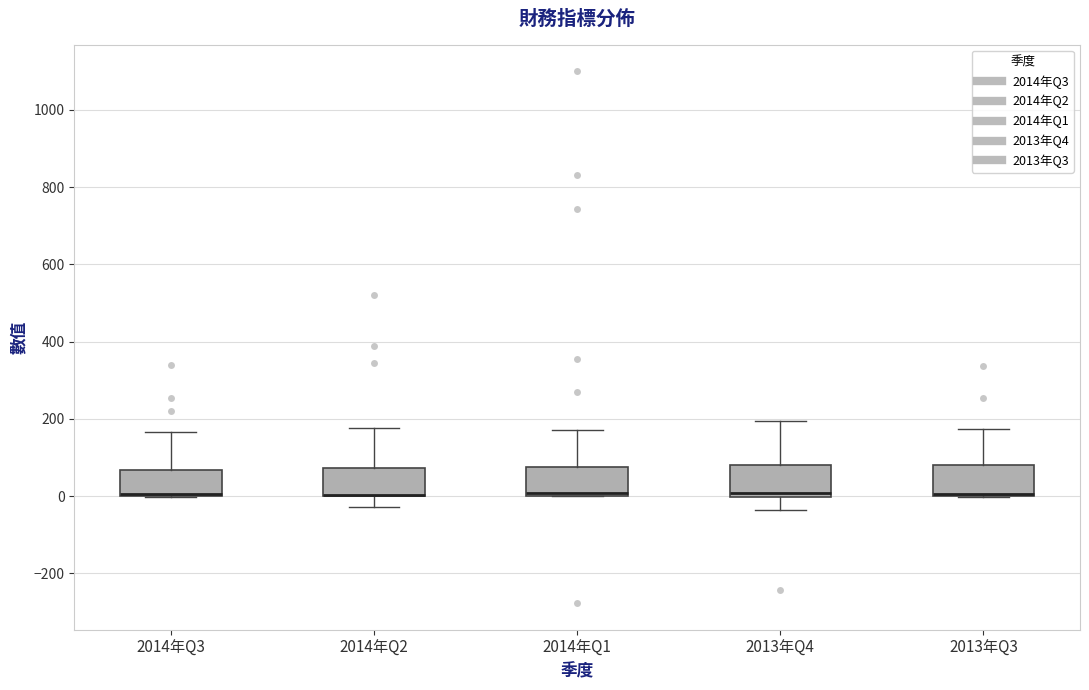

Reading left to right, read every box against the y-axis: the position of its median line, the range the box covers, and the ends of its whiskers. The values are not printed on the chart, so give them approximately, as read against the axis.

2014年Q3: median 0 (drawn on the box's lower edge), box 0 to 60, whiskers 0 to 160
2014年Q2: median 0 (drawn on the box's lower edge), box 0 to 80, whiskers -20 to 180
2014年Q1: median 0 (just above the box's lower edge), box 0 to 80, whiskers 0 to 180
2013年Q4: median 0 (just above the box's lower edge), box 0 to 80, whiskers -40 to 200
2013年Q3: median 0 (drawn on the box's lower edge), box 0 to 80, whiskers 0 to 180